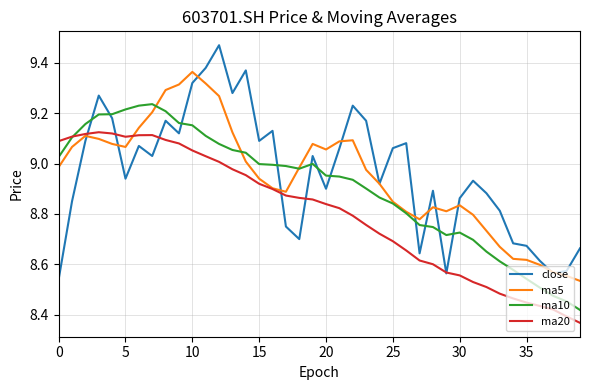

How many intersections are there between ma10 and close?

11